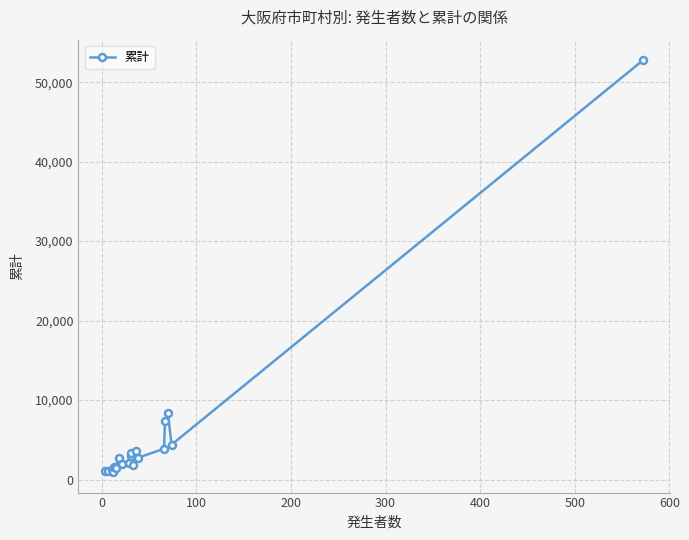

What is the maximum value shown in the chart?

52755